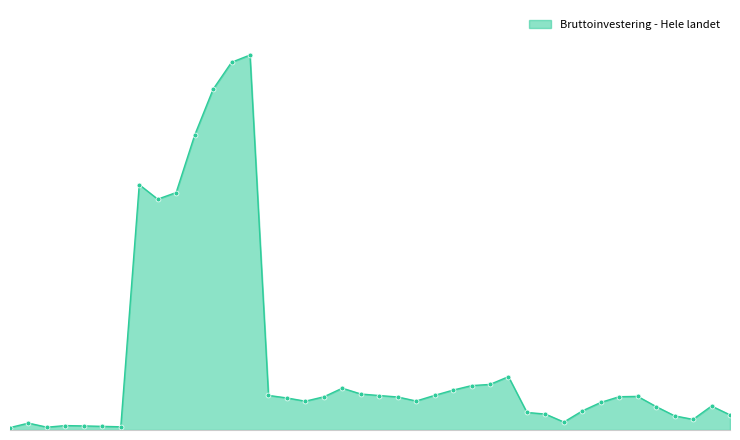

What is the sum of all values?

1078624.5